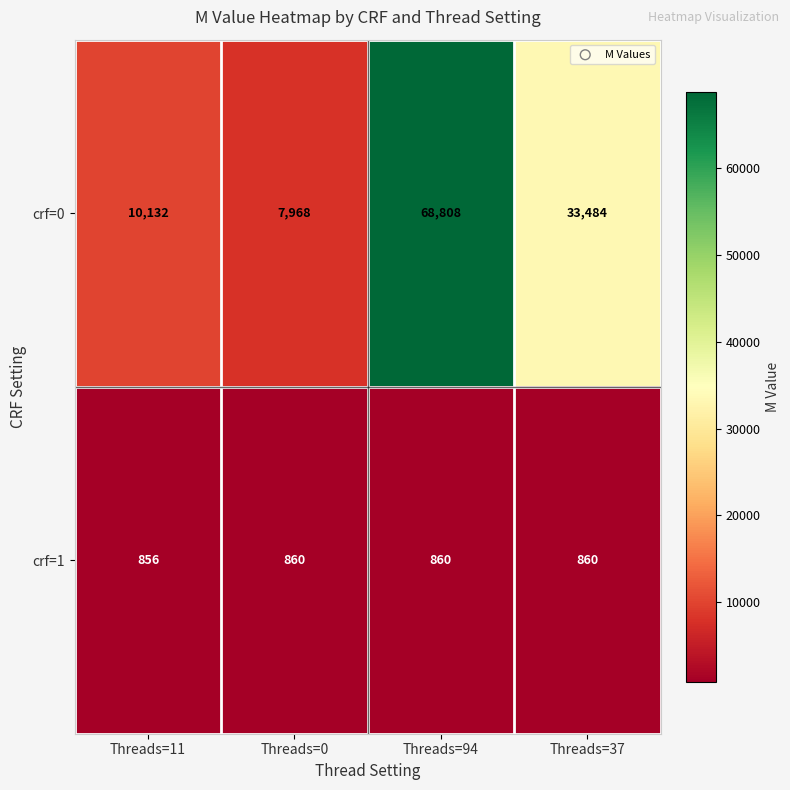

What is the approximate value of crf=1 at Threads=94?

860